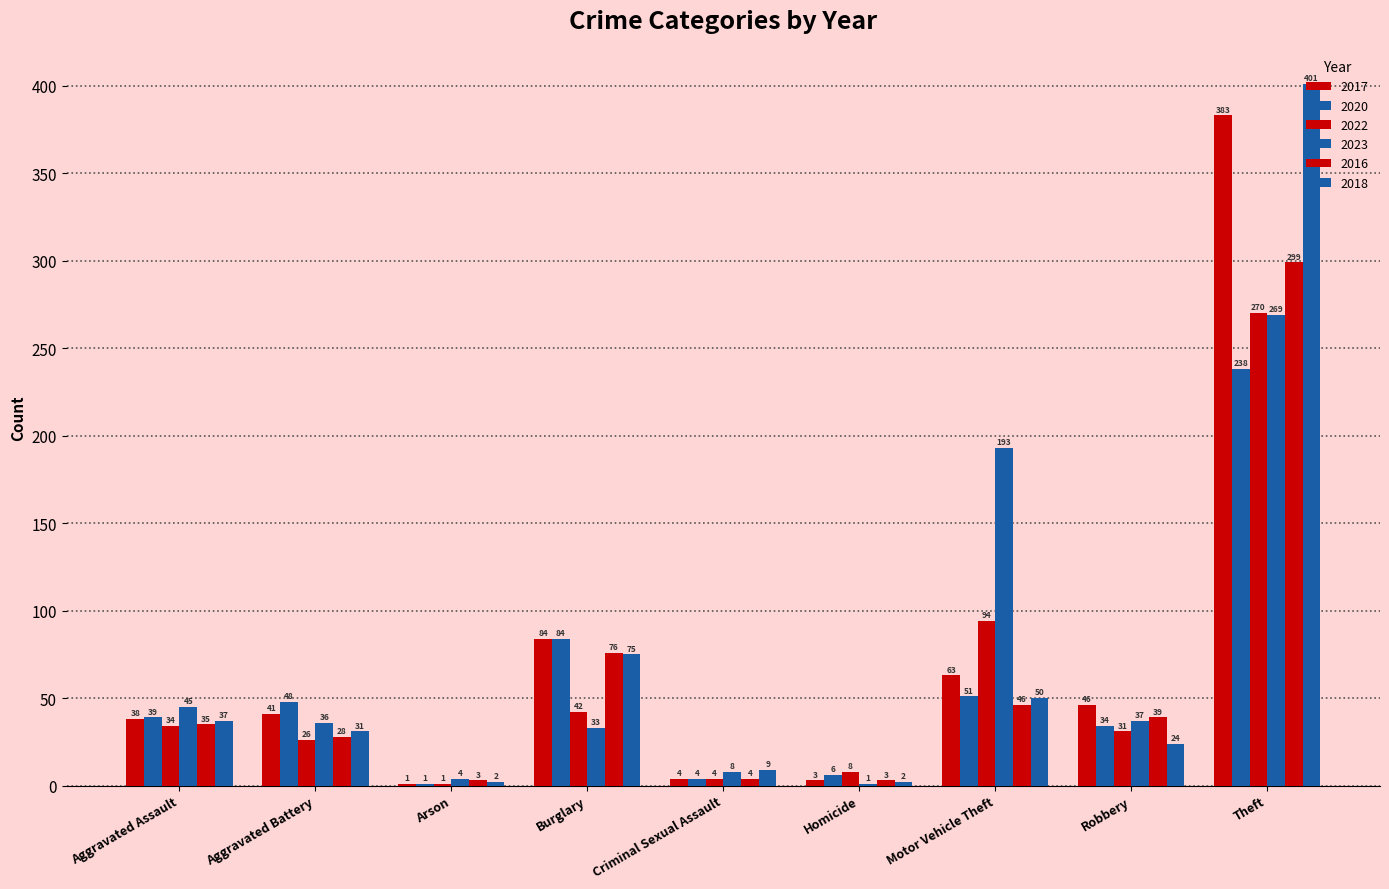

At how many categories does at least one series exceed 34?

6